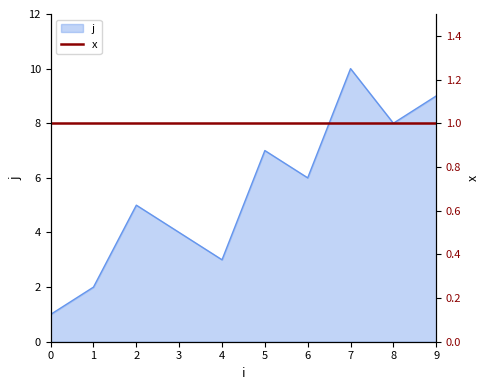

Where is the first local maximum?

2